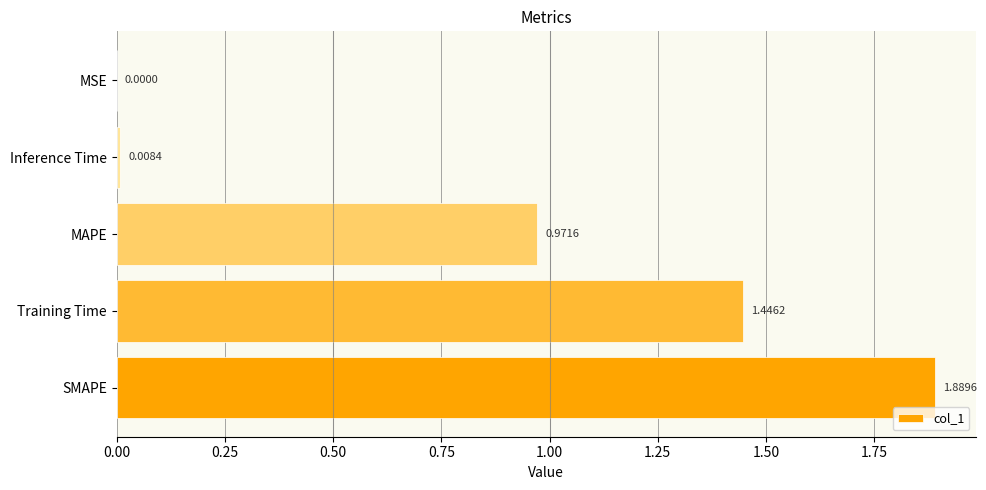

Which has a higher value, Training Time or Inference Time?

Training Time